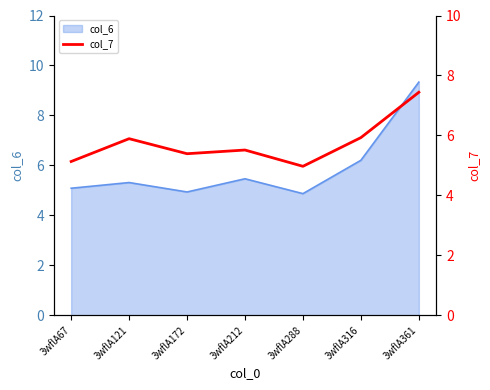

True or false: there are more than 1 points higher than both neighbors.

True